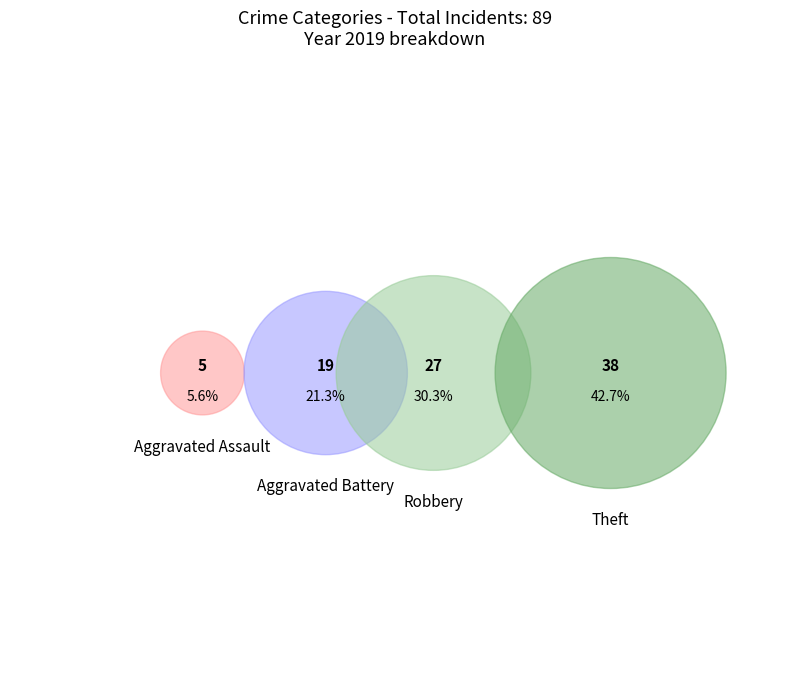

What portion of the pie excludes Theft?

57.3%